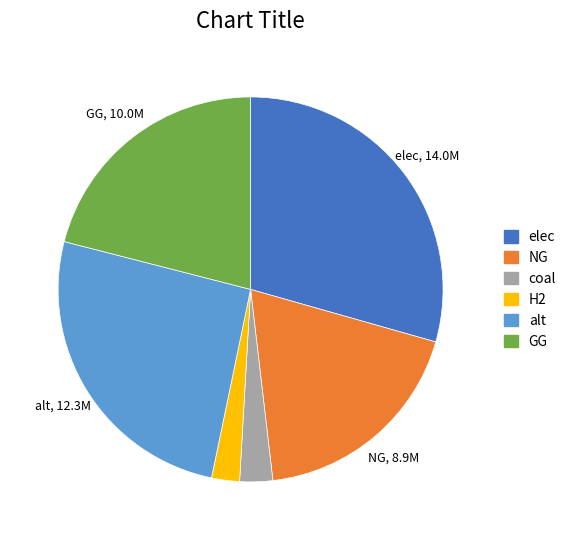

Does any single category account for the majority?

No